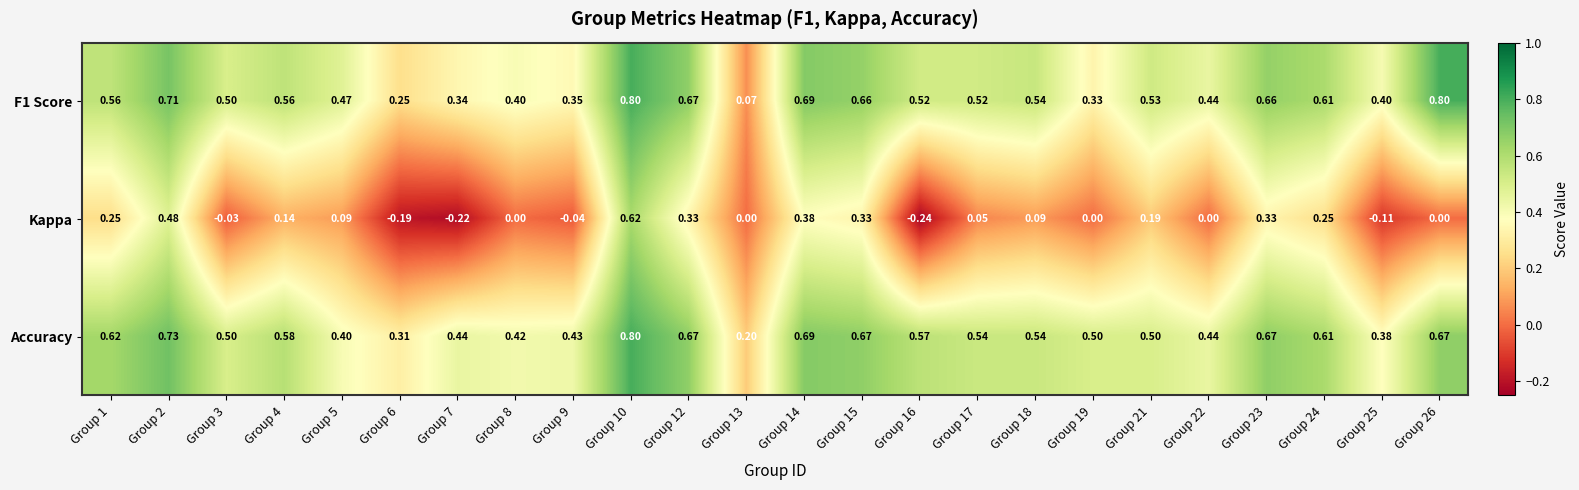

At which category is the sum across all series the highest?

Group 10